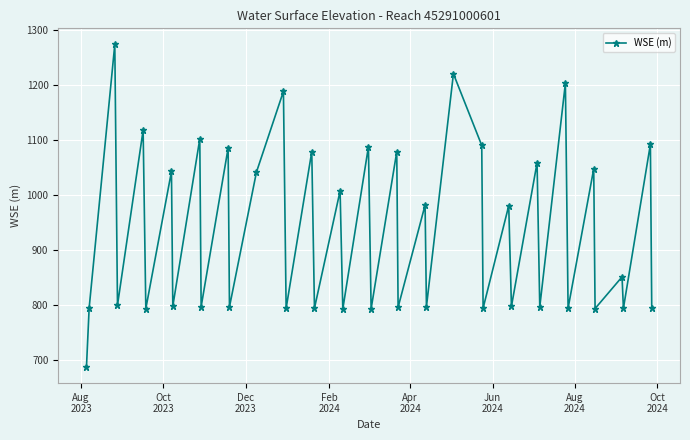

Count the number of categories in the chart.

40